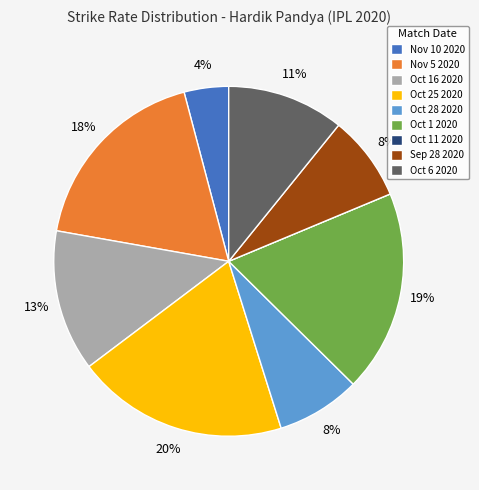

What is the largest slice in the pie chart?

Oct 25 2020